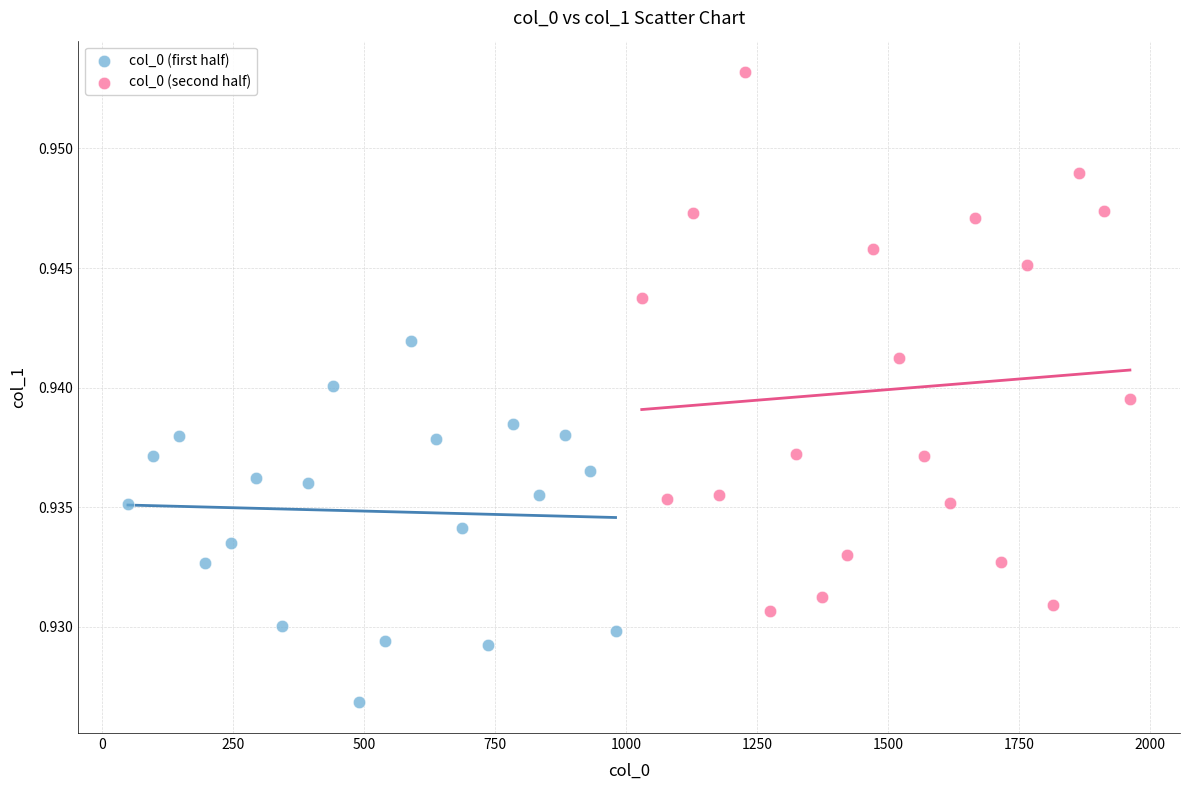

Which series contains the lowest Y value?

col_0 (first half)